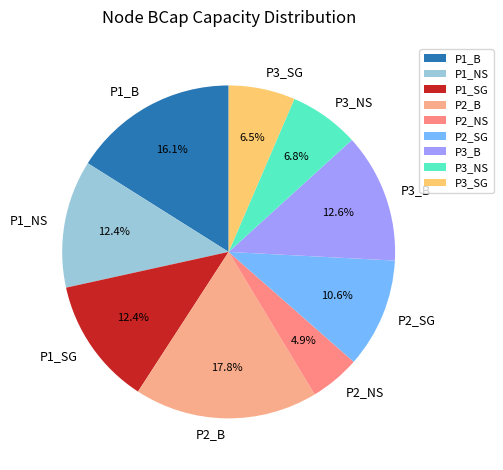

Is it true that P3_NS is 1% of the pie?

False